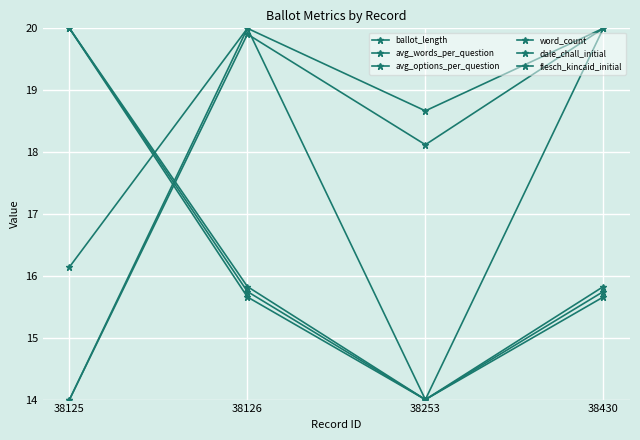

What is the spread (max minus min) of values at 38126?

4.3